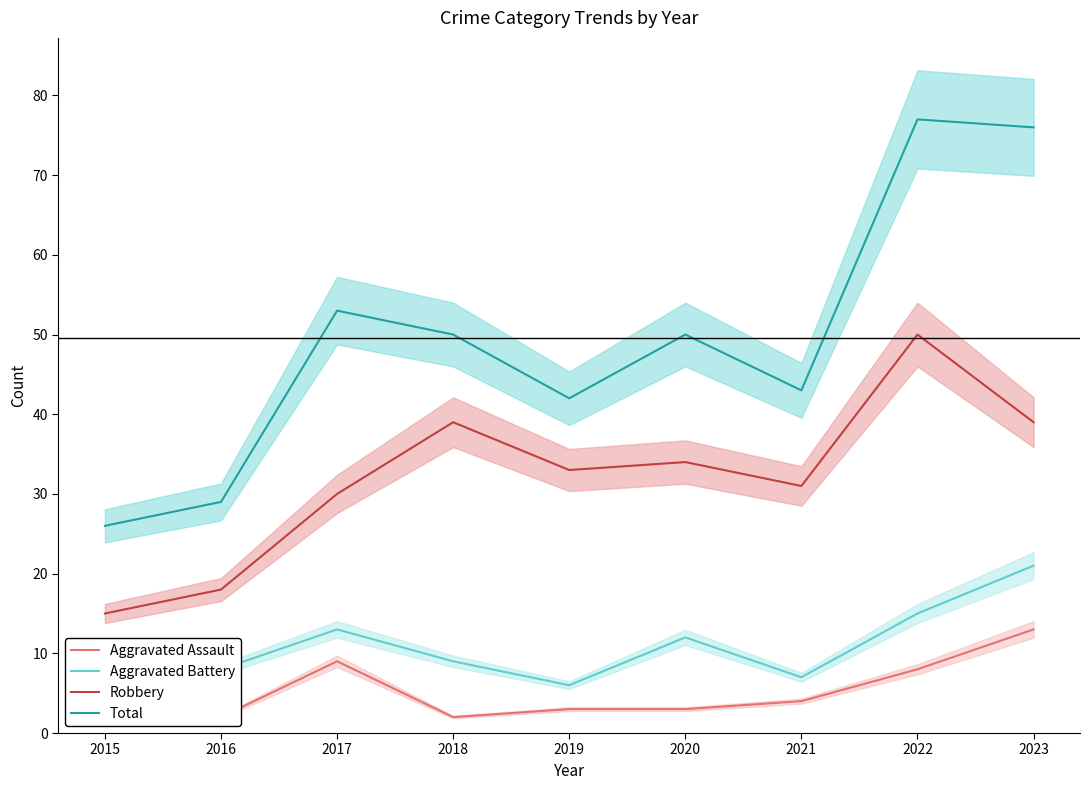

Rank the categories by Total value from lowest to highest.

2015, 2016, 2019, 2021, 2018, 2020, 2017, 2023, 2022